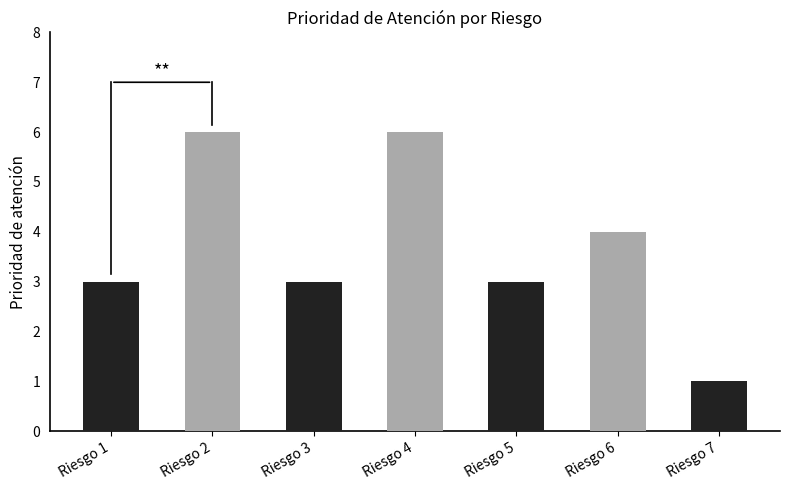

Is it true that the value at Riesgo 5 is 3?

True